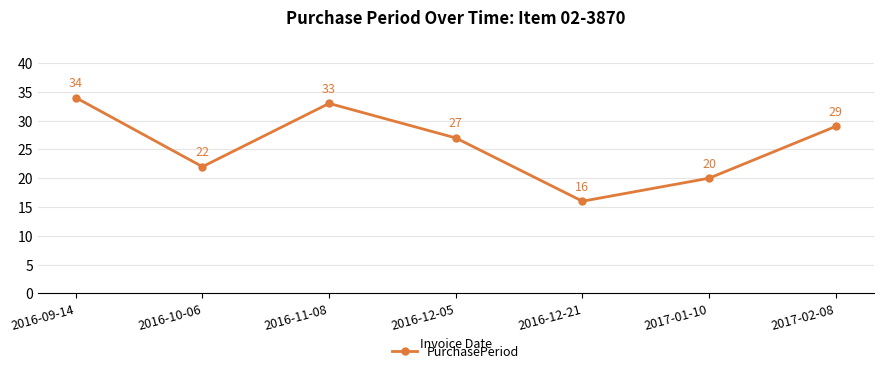

True or false: there are more than 0 points higher than both neighbors.

True